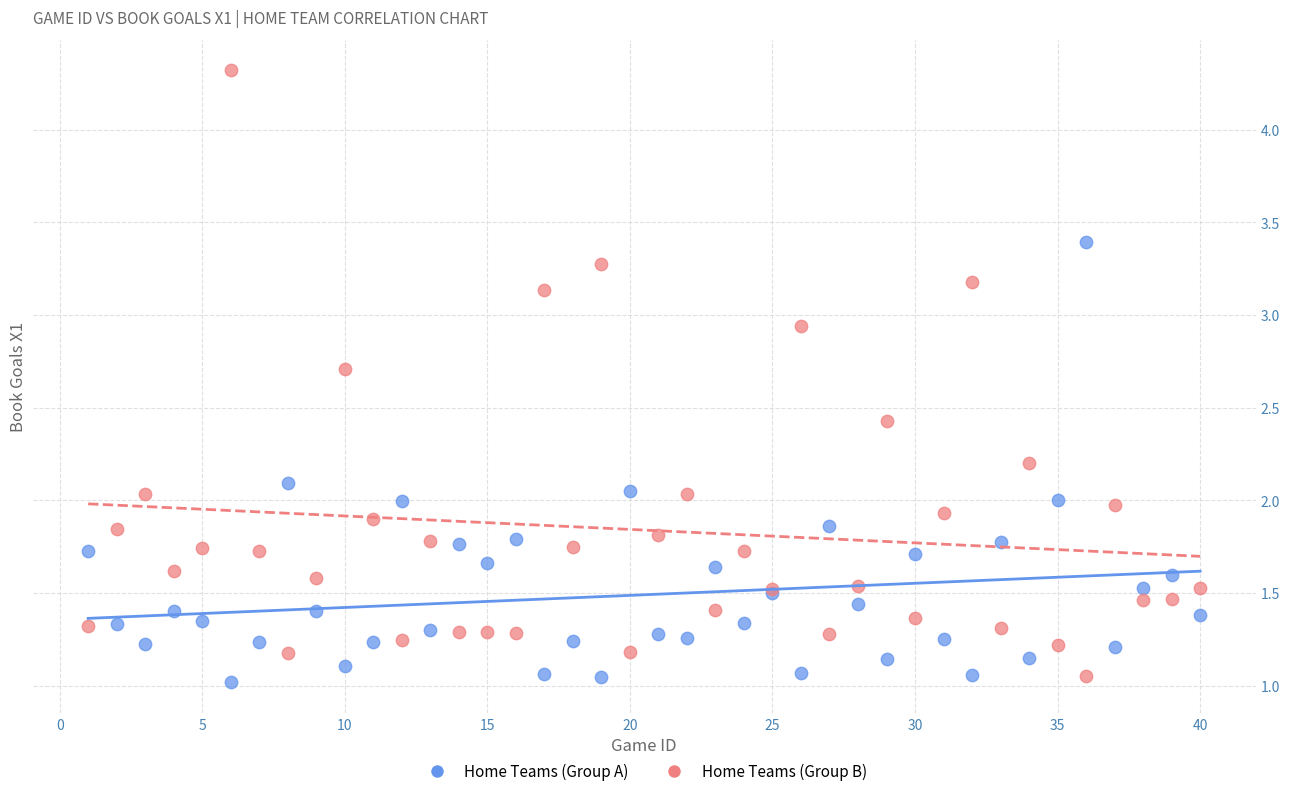

What are all the series names shown in the legend?

Home Teams (Group A), Home Teams (Group B)